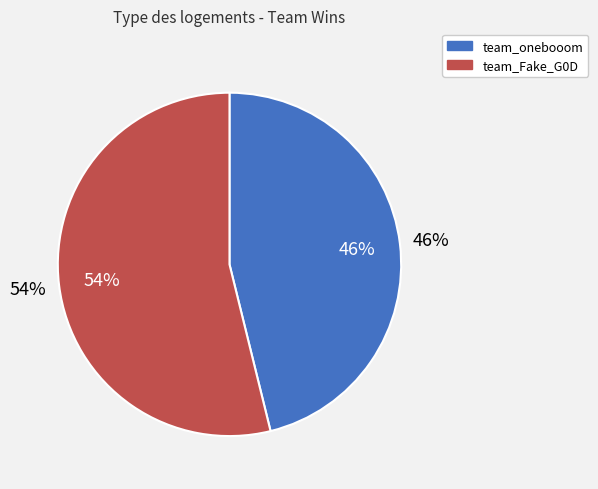

The team_Fake_G0D slice represents 54% of the pie. True or false?

True